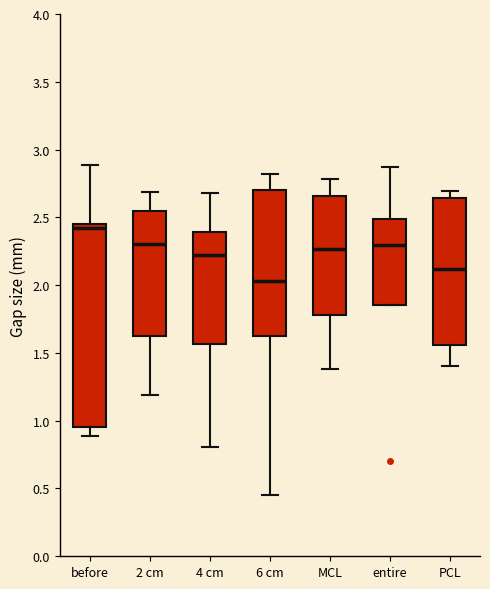

Reading left to right, read every box against the y-axis: the position of its median line, the range the box covers, and the ends of its whiskers. The values are not printed on the chart, so give them approximately, as read against the axis.

before: median 2.40, box 0.95 to 2.45, whiskers 0.90 to 2.90
2 cm: median 2.30, box 1.60 to 2.55, whiskers 1.20 to 2.70
4 cm: median 2.20, box 1.55 to 2.40, whiskers 0.80 to 2.70
6 cm: median 2.05, box 1.65 to 2.70, whiskers 0.45 to 2.80
MCL: median 2.25, box 1.80 to 2.65, whiskers 1.40 to 2.80
entire: median 2.30, box 1.85 to 2.50, whiskers 1.85 to 2.85
PCL: median 2.10, box 1.55 to 2.65, whiskers 1.40 to 2.70